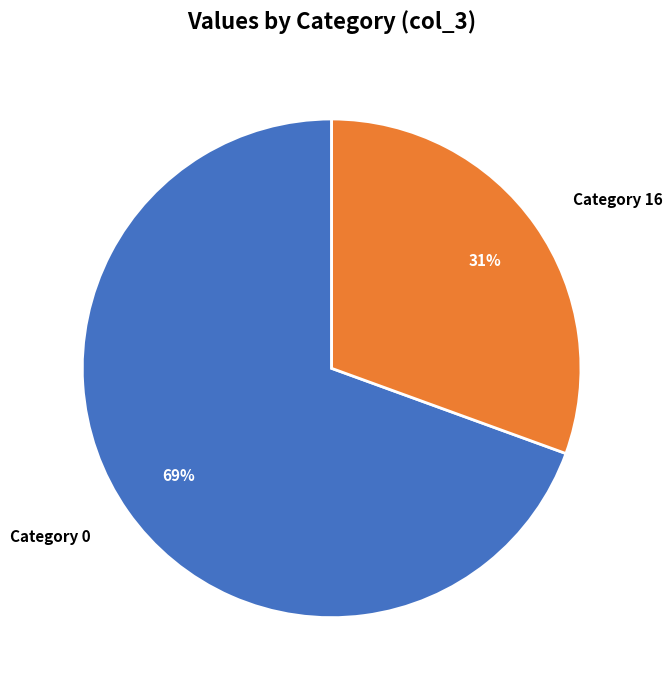

Do Category 16 and Category 0 together represent more than half of the pie?

Yes